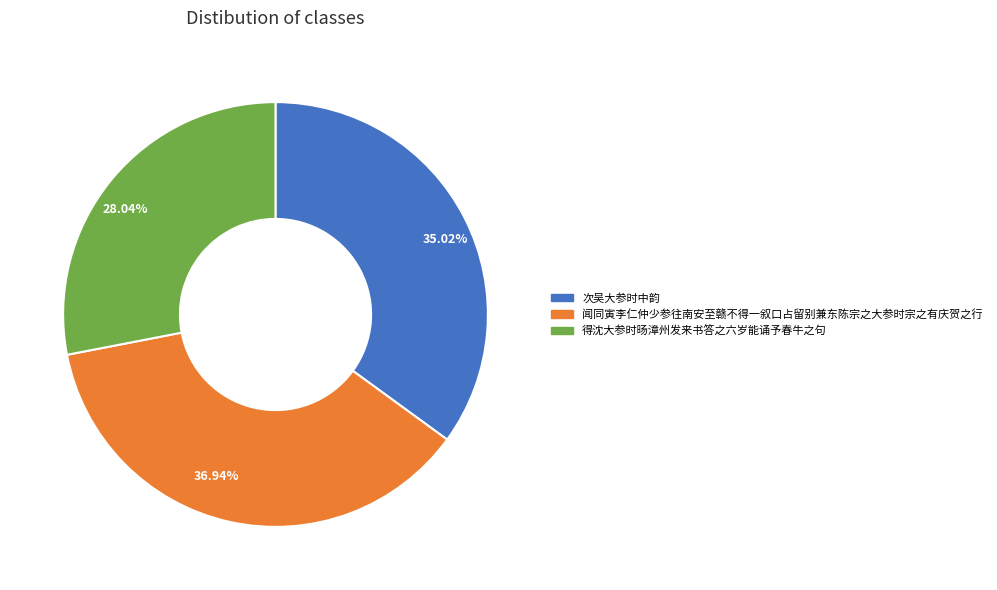

Rank the categories by value from lowest to highest.

得沈大参时旸漳州发来书答之六岁能诵予春牛之句, 次吴大参时中韵, 闻同寅李仁仲少参往南安至赣不得一叙口占留别兼东陈宗之大参时宗之有庆贺之行